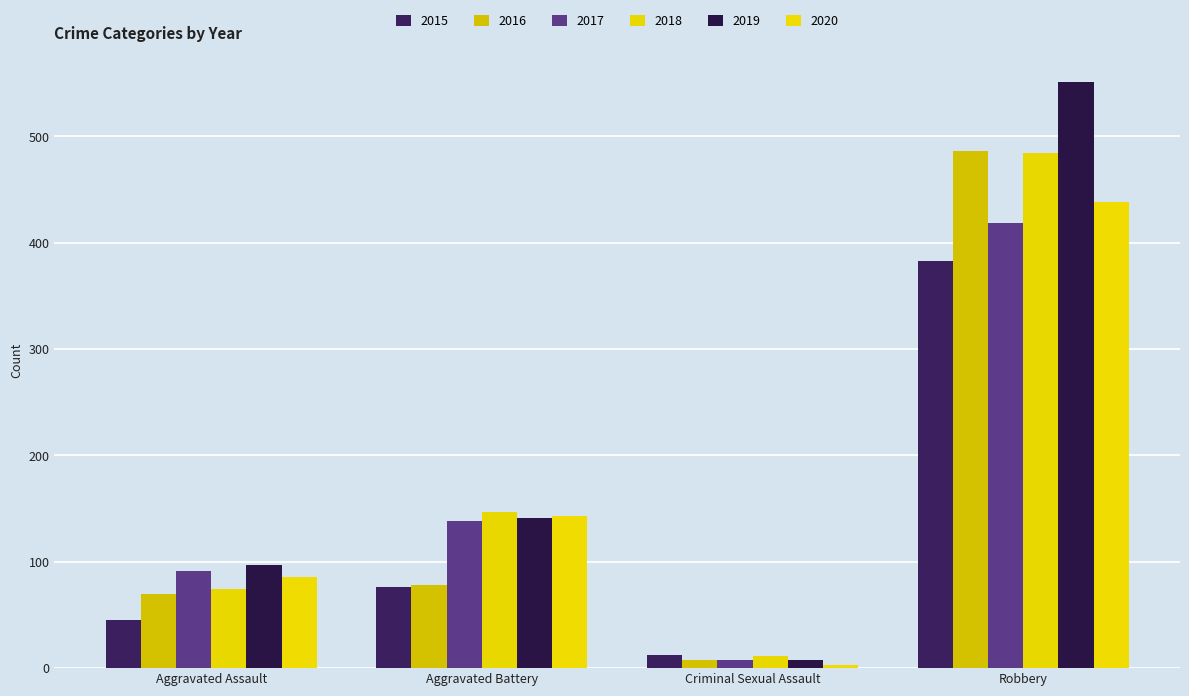

What position from the right is Robbery?

1